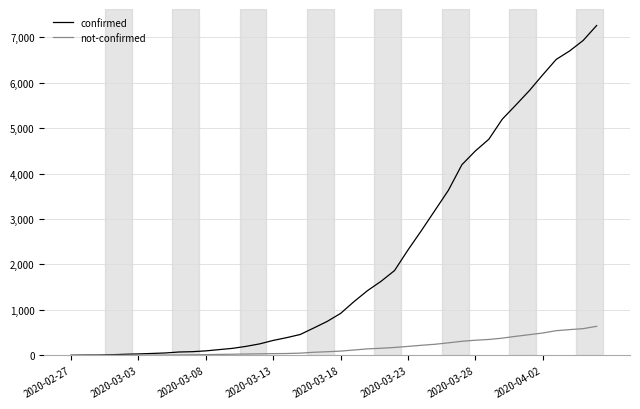

Which series has the widest spread of values?

confirmed